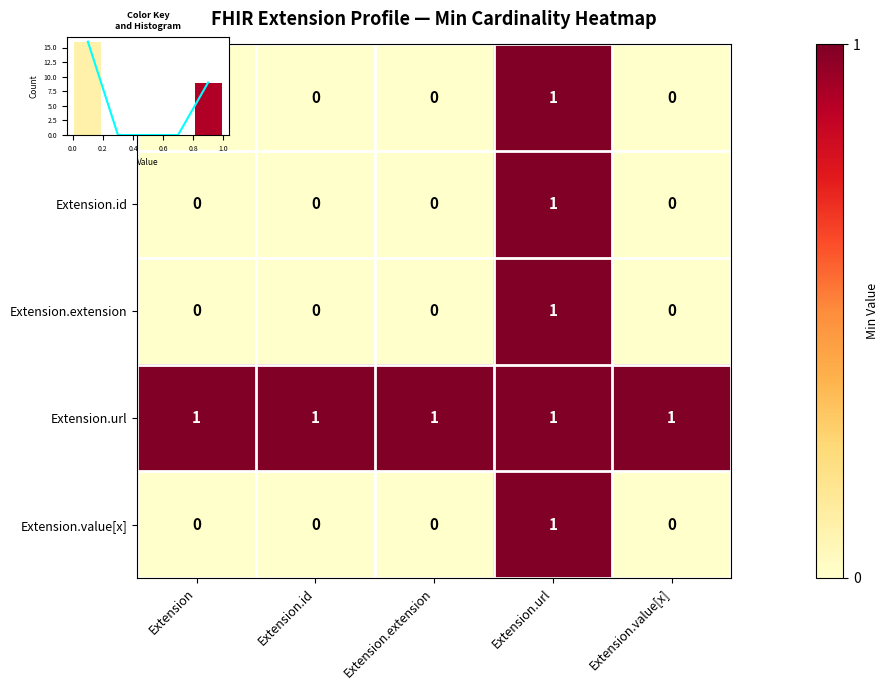

How many values in the Extension.id series exceed 0?

1